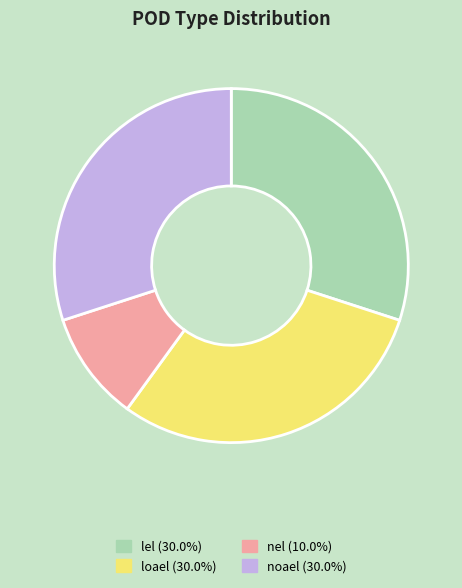

True or false: nel accounts for 1% of the total.

False